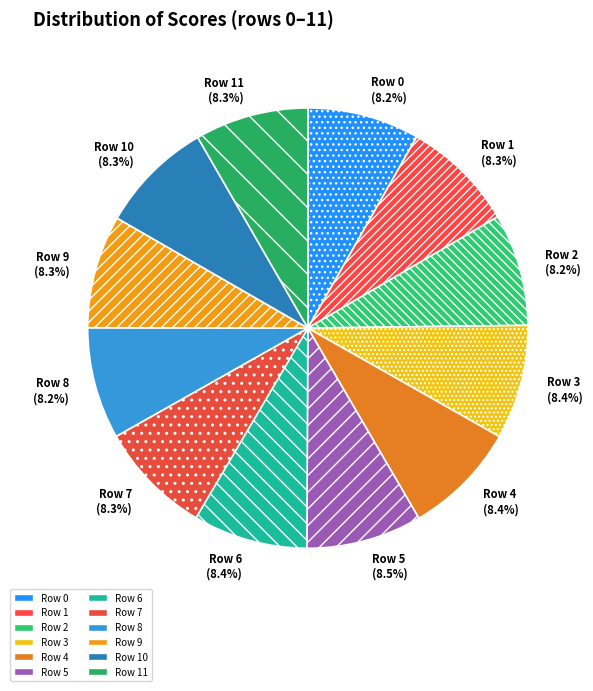

Is there any slice that represents more than half of the pie?

No